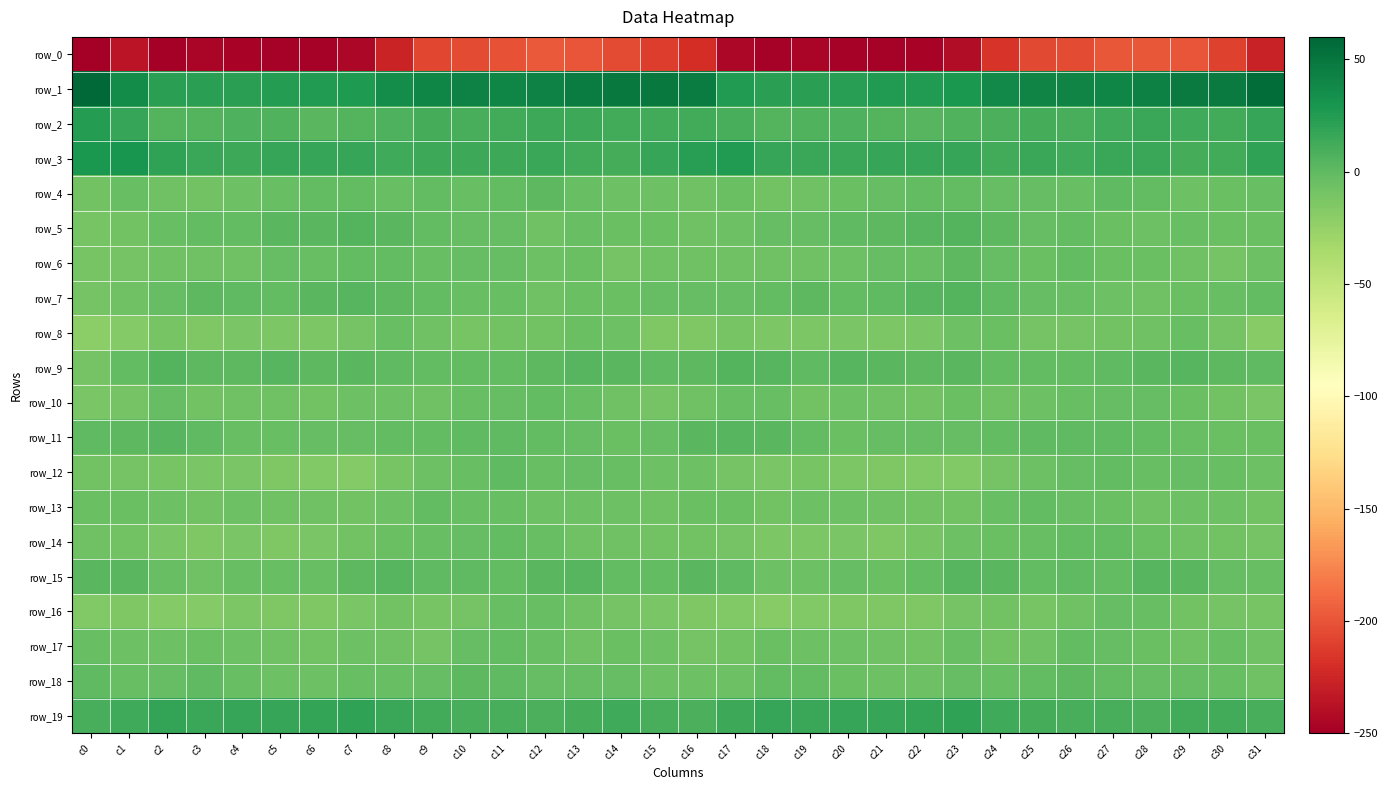

At which label does row_19 first exceed 13?

c1